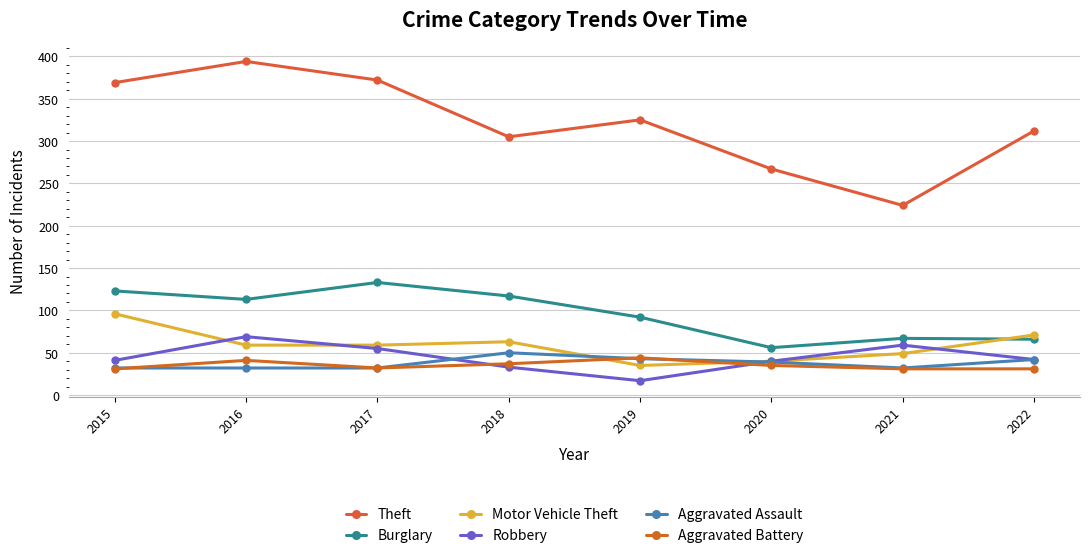

Between which two adjacent categories do Aggravated Battery and Aggravated Assault first intersect?

2015 and 2016